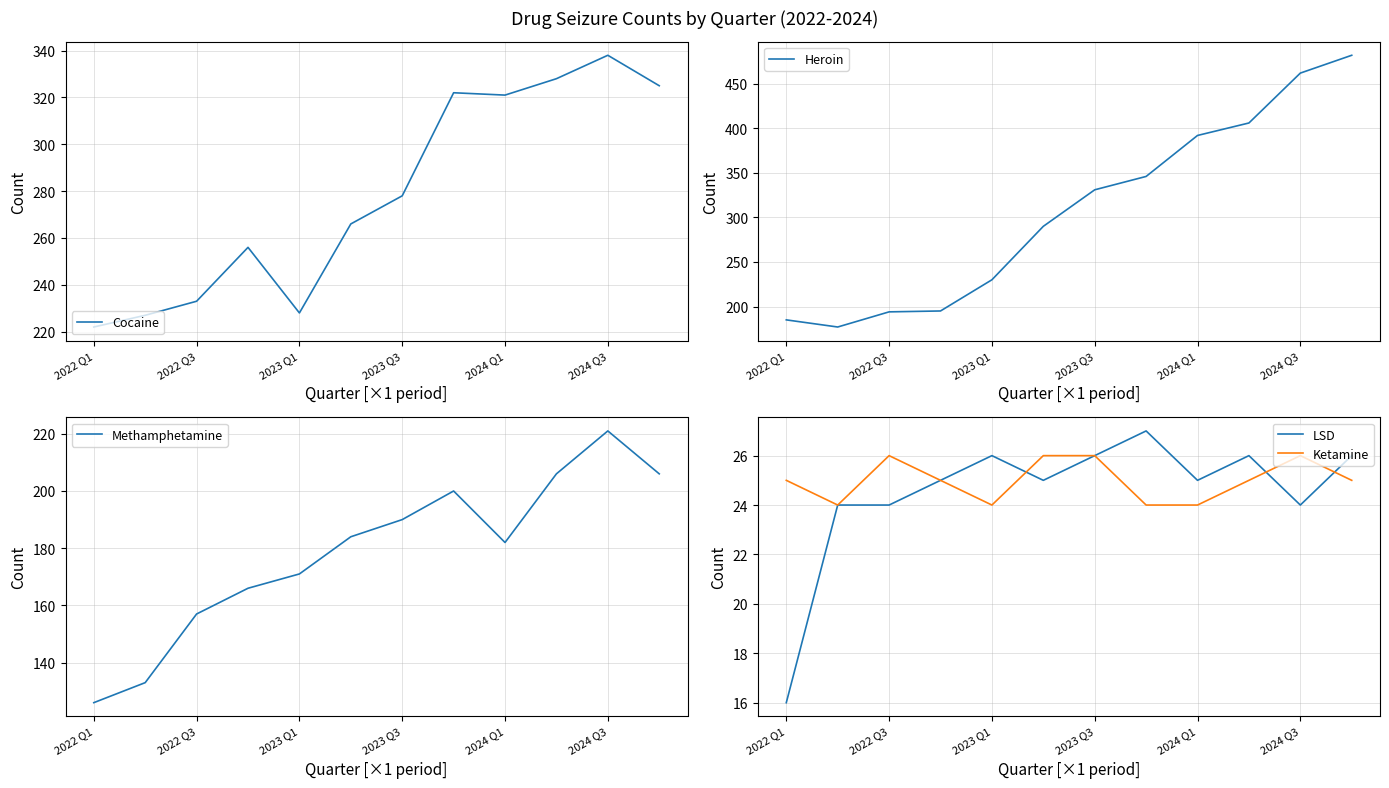

Reading right to left, what are all the values shown in this chart?

Cocaine: 325	338	328	321	322	278	266	228	256	233	227	222
Heroin: 482	462	406	392	346	331	290	230	195	194	177	185
Methamphetamine: 206	221	206	182	200	190	184	171	166	157	133	126
LSD: 26	24	26	25	27	26	25	26	25	24	24	16
Ketamine: 25	26	25	24	24	26	26	24	25	26	24	25